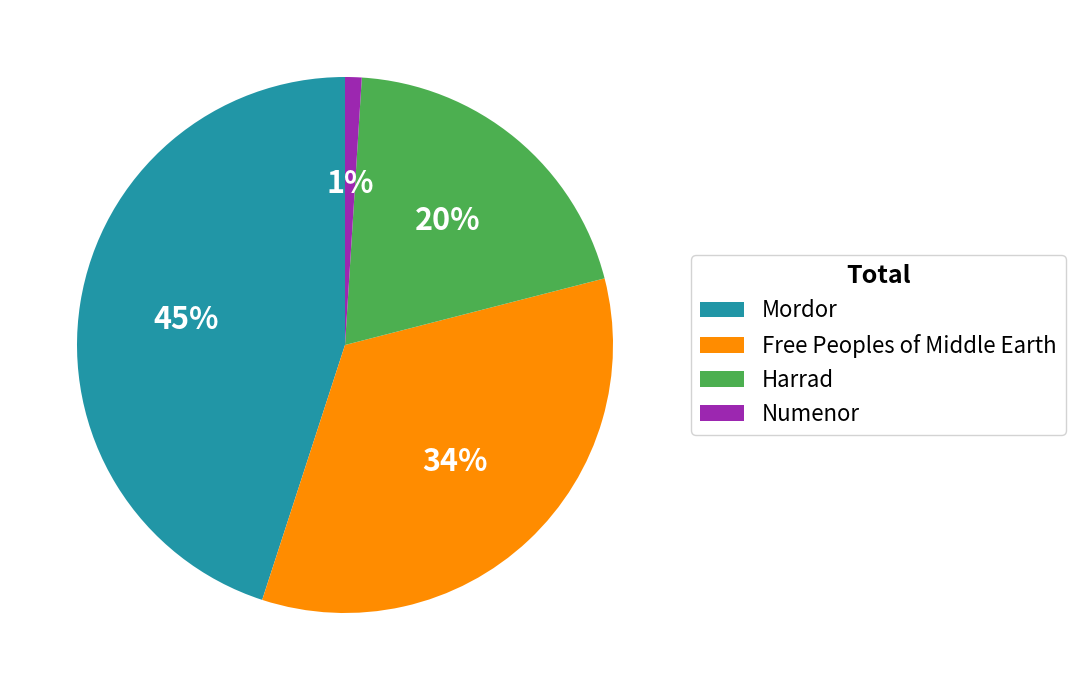

To the nearest percent, what percentage of the pie is Numenor?

1%